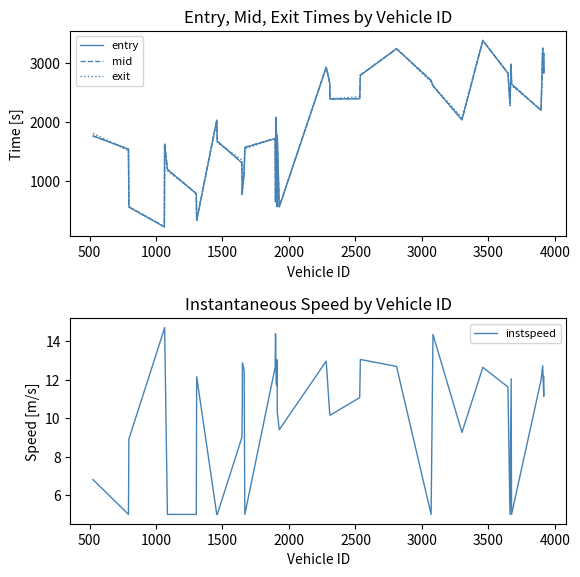

What is the lowest value of the entry series?

211.9